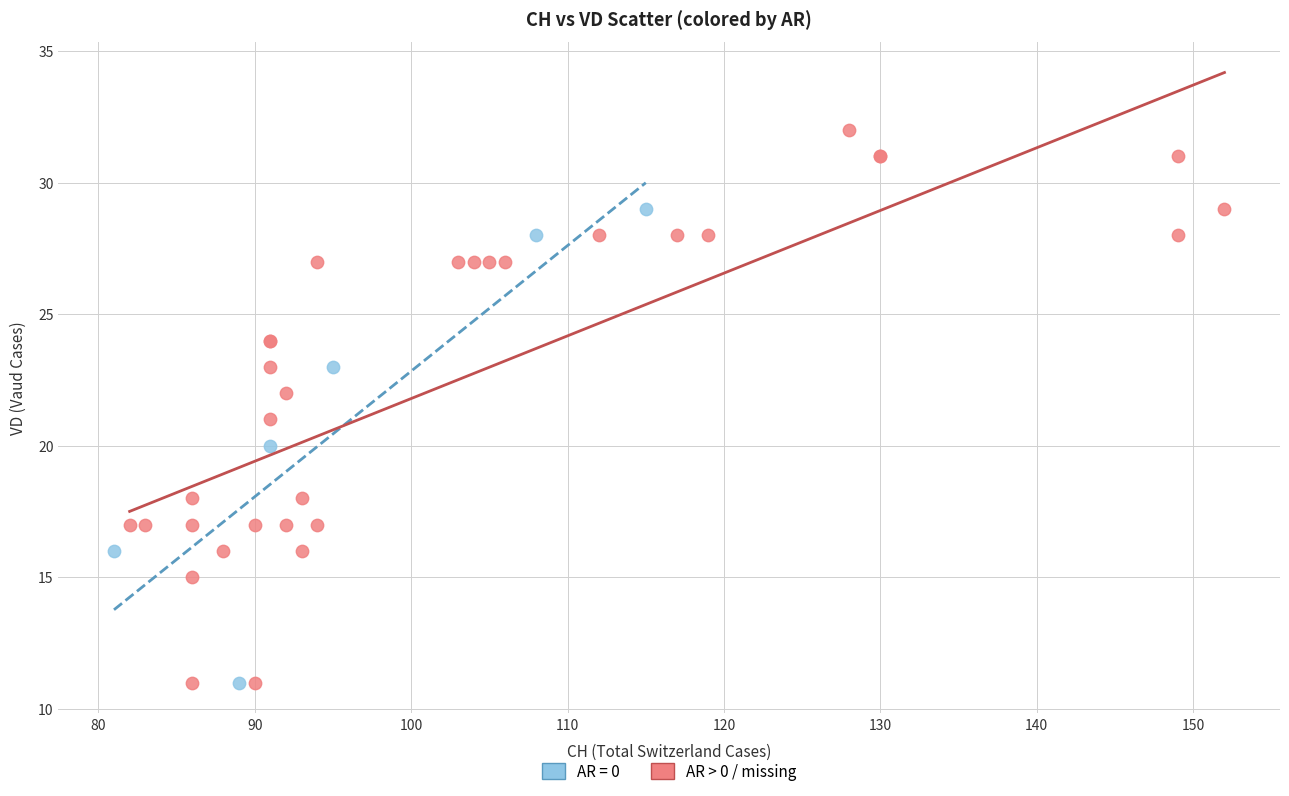

Which series has the largest Y range (max minus min)?

AR > 0 / missing